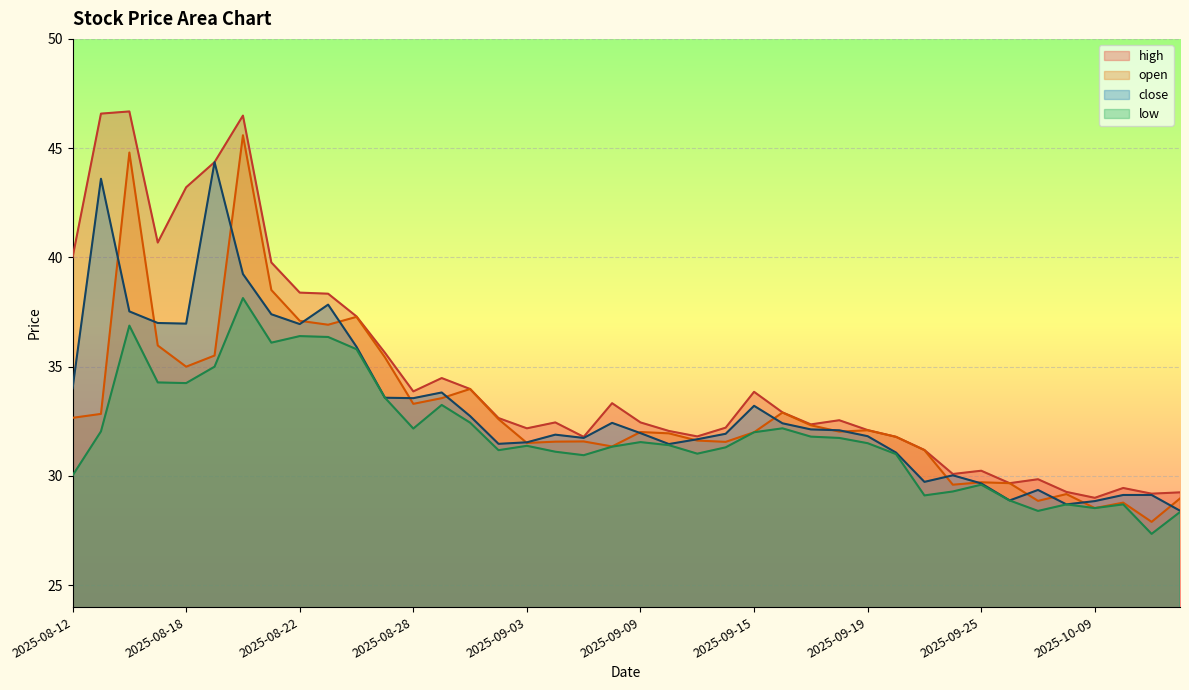

What is the approximate value of high at 2025-09-23?

31.2